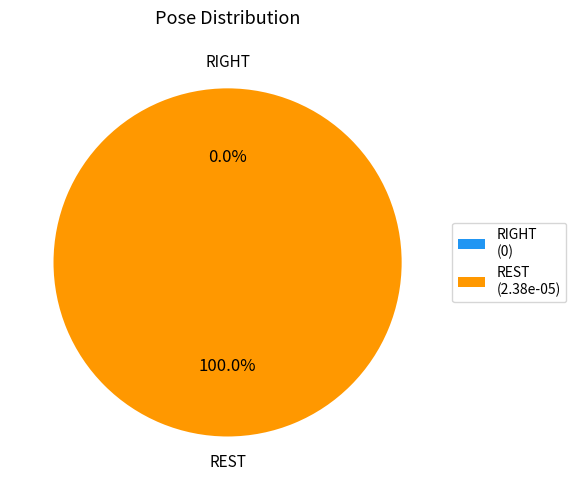

True or false: REST accounts for 86% of the total.

False